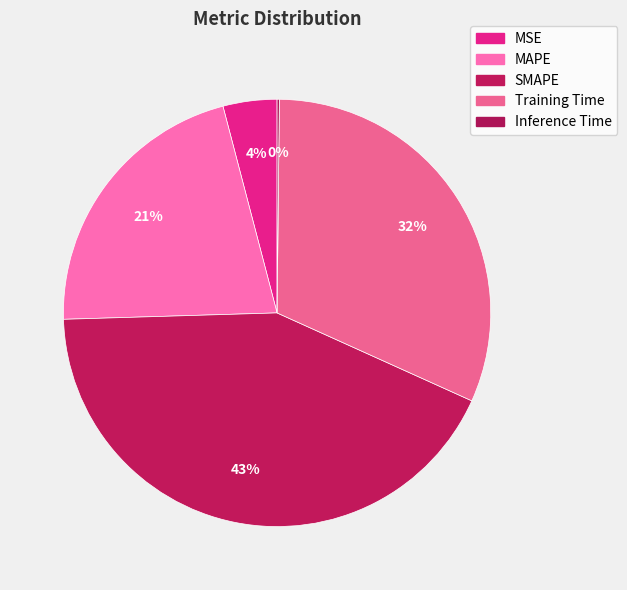

Does any single category account for the majority?

No